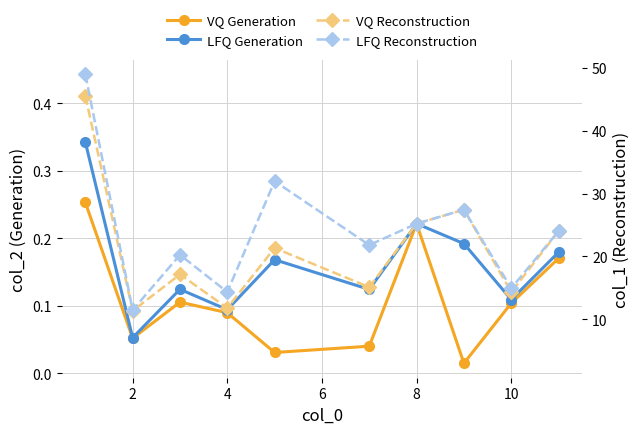

Reading left to right, extract all data points from this chart.

VQ Generation: 0.3	0.1	0.1	0.1	0.0	0.0	0.2	0.0	0.1	0.2
LFQ Generation: 0.3	0.1	0.1	0.1	0.2	0.1	0.2	0.2	0.1	0.2
VQ Reconstruction: 0.4	0.1	0.1	0.1	0.2	0.1	0.2	0.2	0.1	0.2
LFQ Reconstruction: 0.4	0.1	0.2	0.1	0.3	0.2	0.2	0.2	0.1	0.2